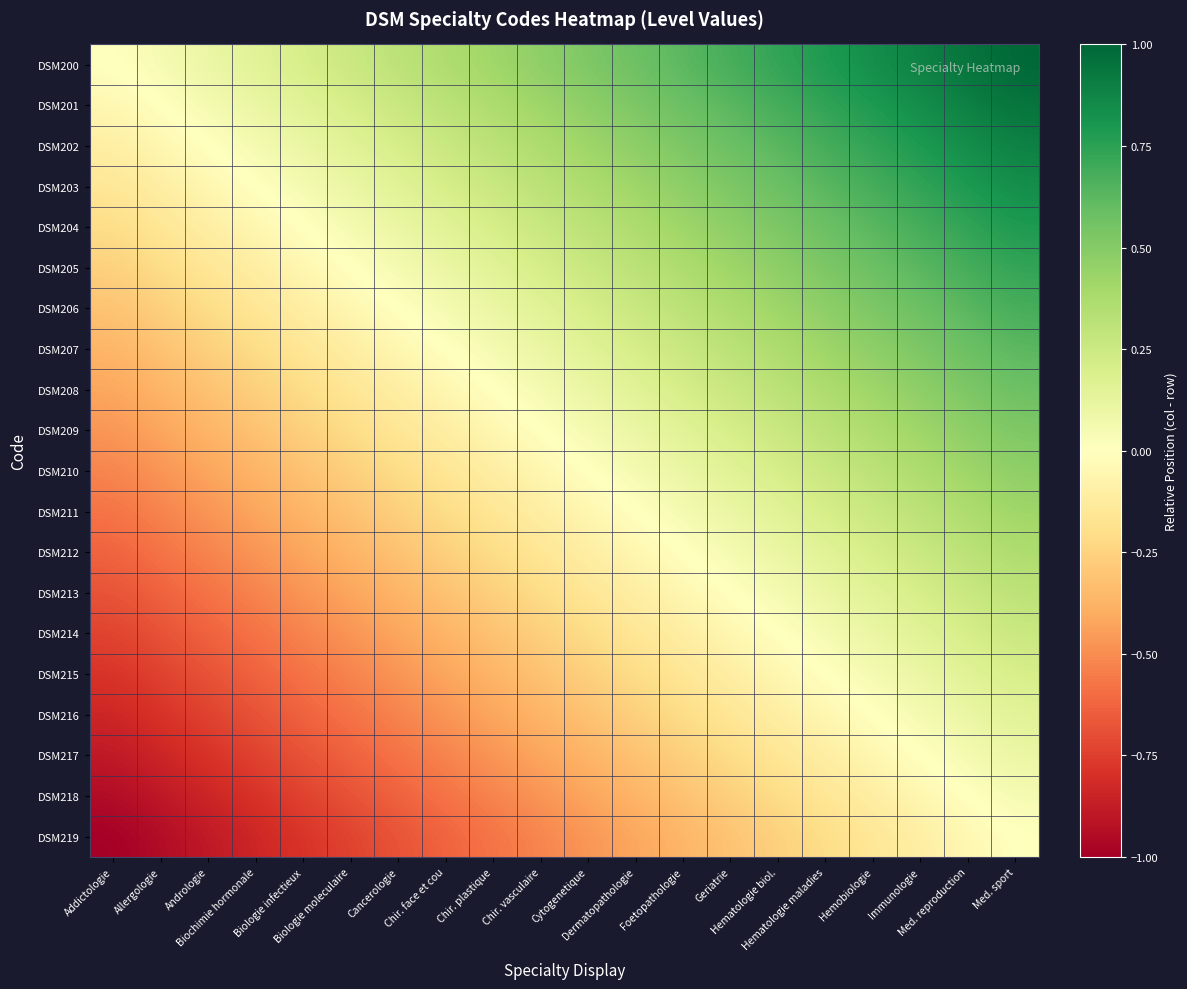

Which has a higher value, Med. reproduction or Hemobiologie?

Med. reproduction